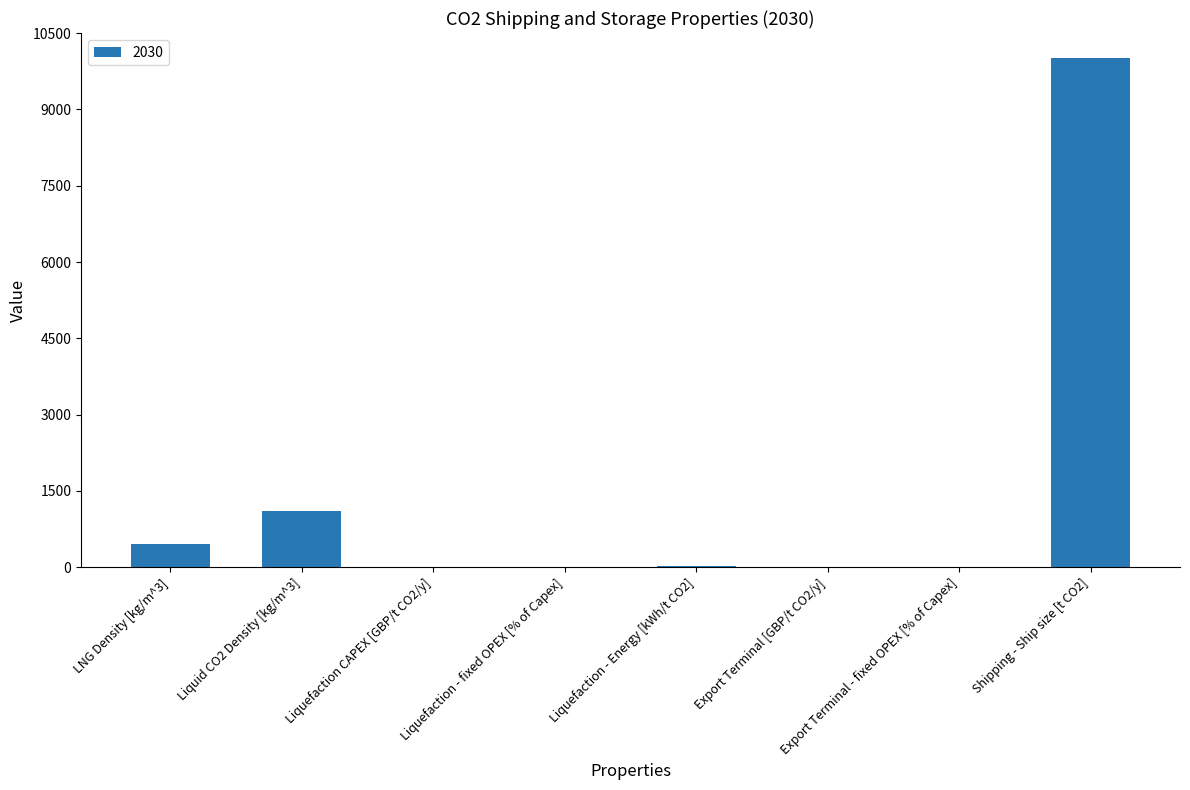

What is the sum of all values?

11585.9